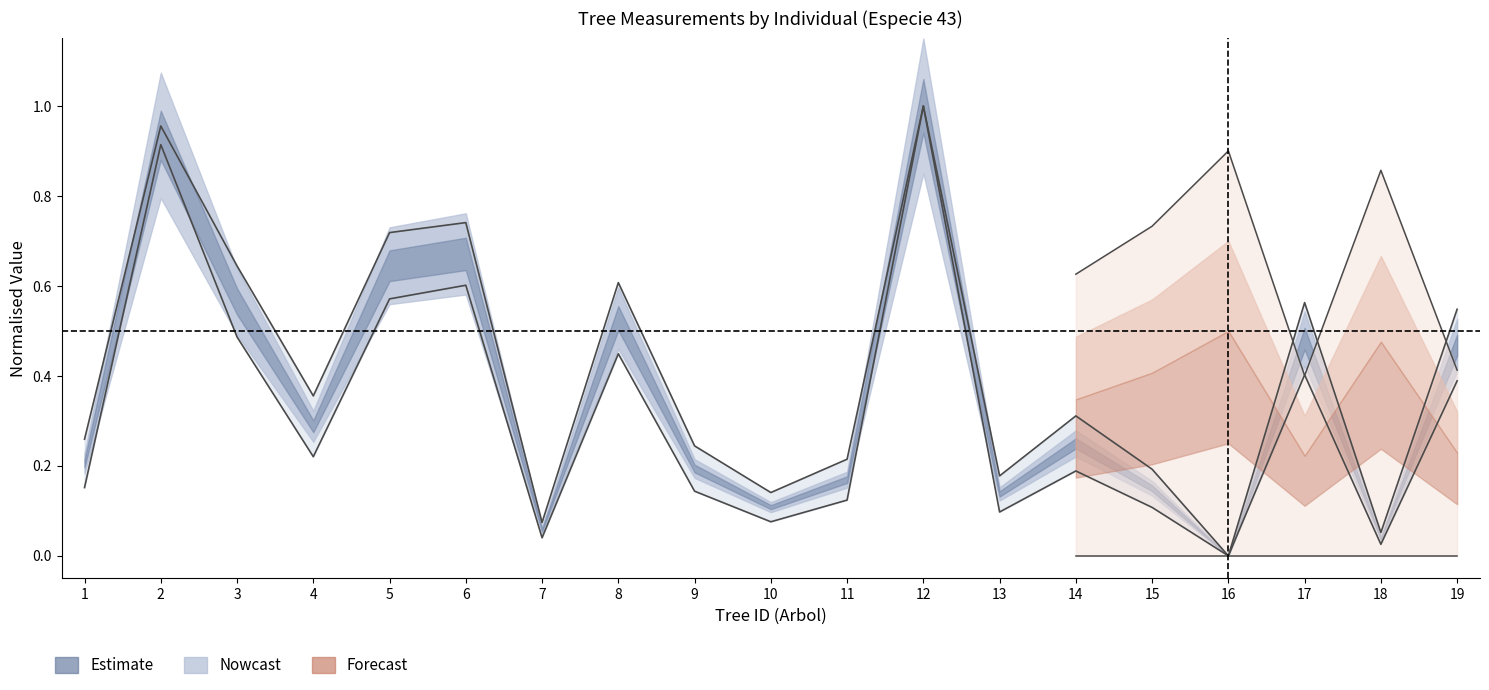

What is the average value of the h (line) series?

0.4